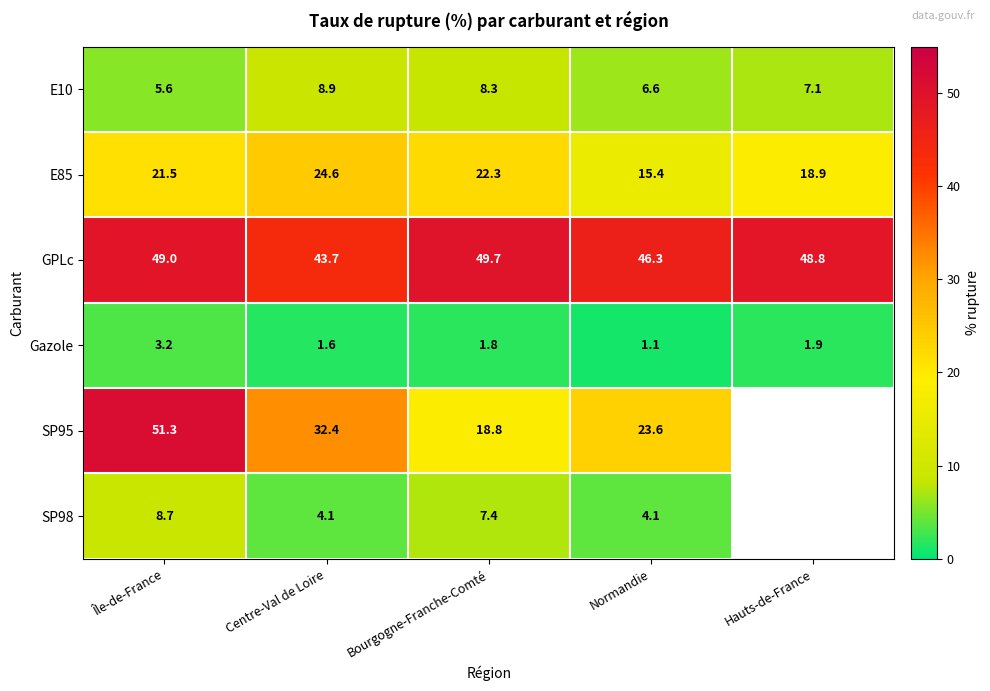

How many values in the E85 series are below 21?

2